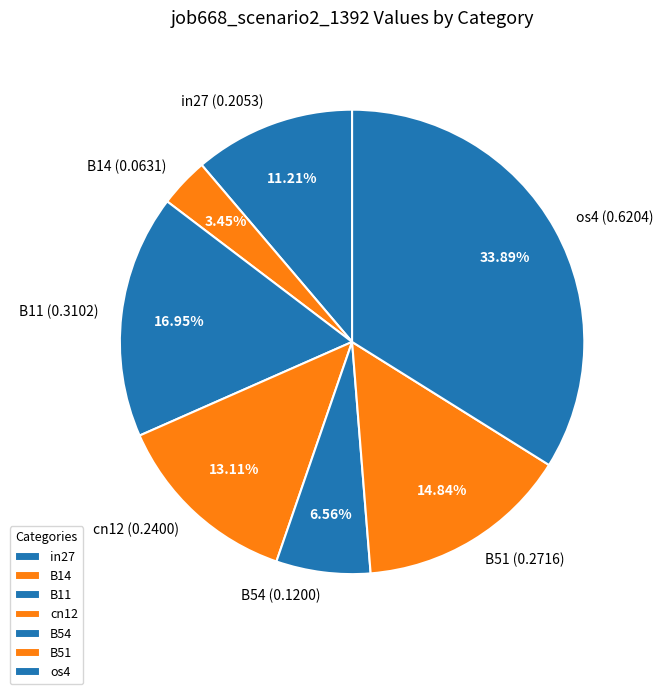

Is there any slice that represents more than half of the pie?

No